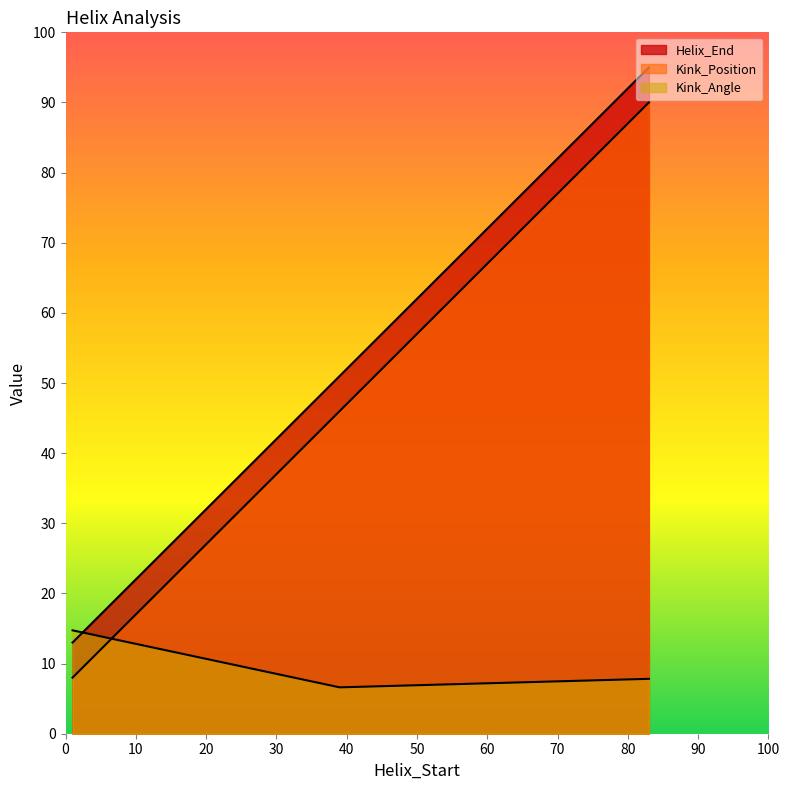

At which label is Kink_Angle closest to 10?

83